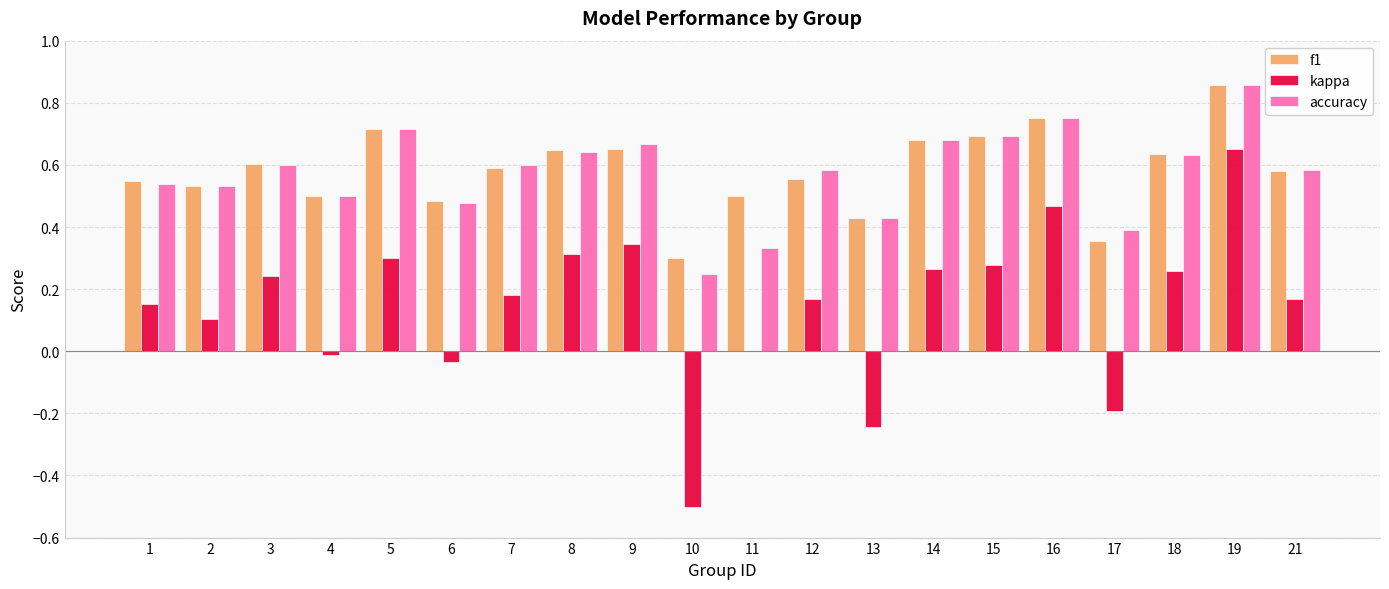

At which category is the sum across all series the highest?

19